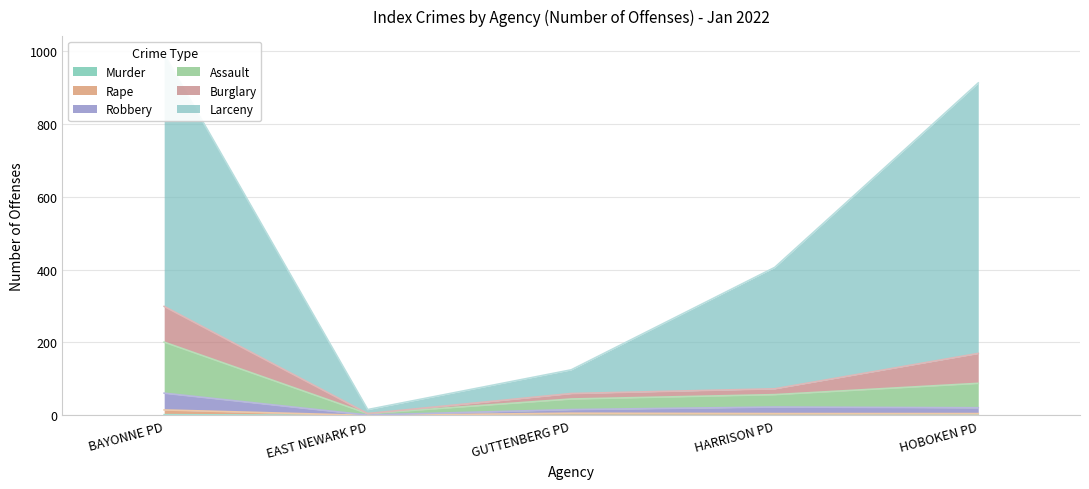

Between HARRISON PD and BAYONNE PD, which is larger?

BAYONNE PD